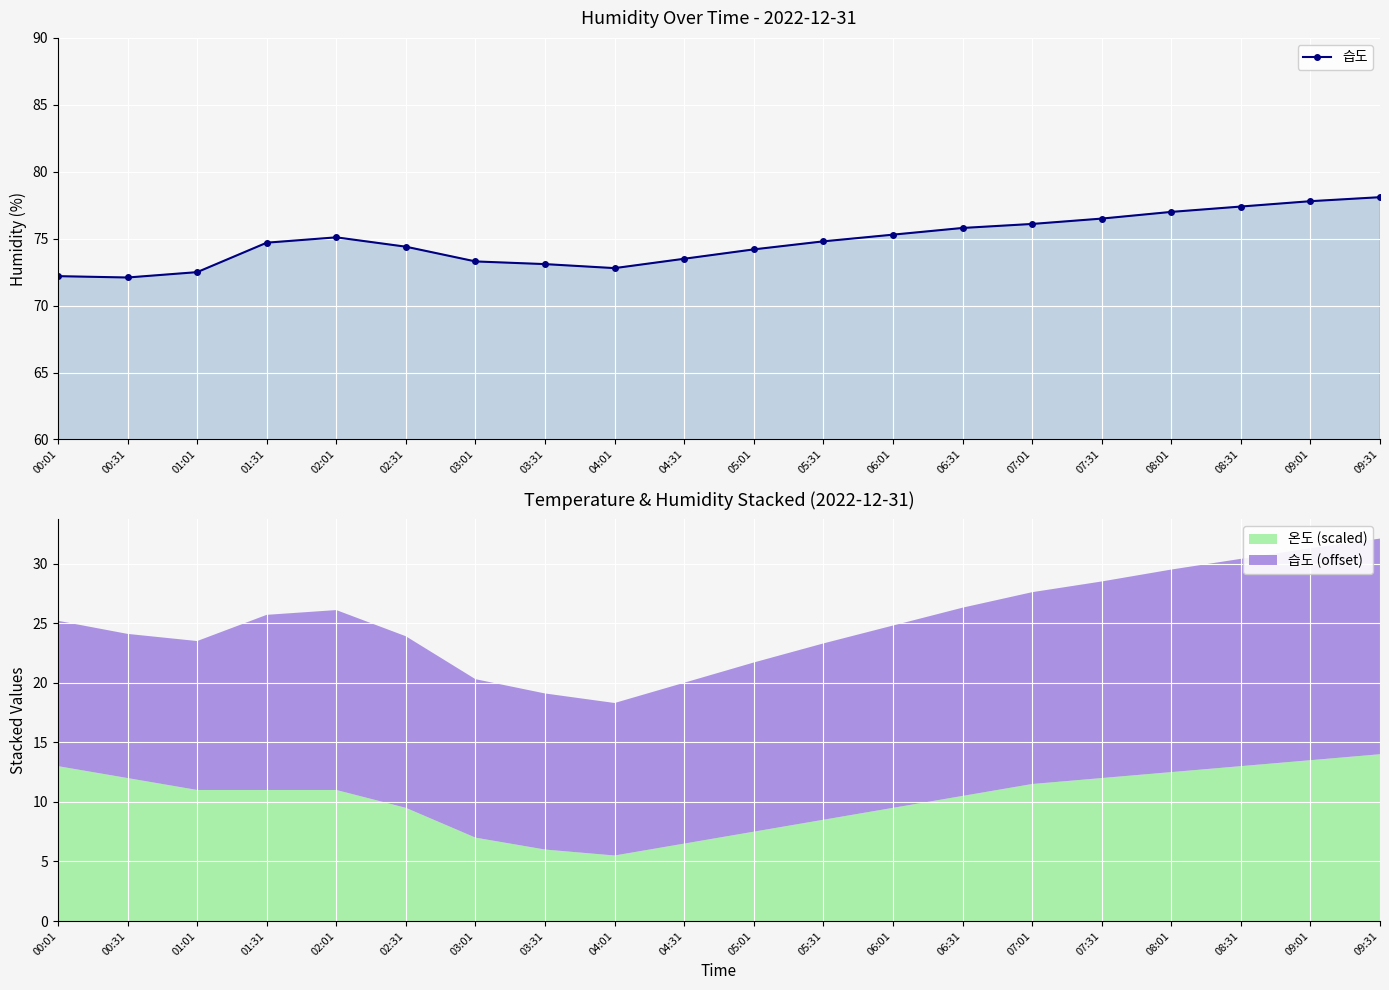

Reading left to right, extract all data points from this chart.

00:01=72.2	00:31=72.1	01:01=72.5	01:31=74.7	02:01=75.1	02:31=74.4	03:01=73.3	03:31=73.1	04:01=72.8	04:31=73.5	05:01=74.2	05:31=74.8	06:01=75.3	06:31=75.8	07:01=76.1	07:31=76.5	08:01=77.0	08:31=77.4	09:01=77.8	09:31=78.1